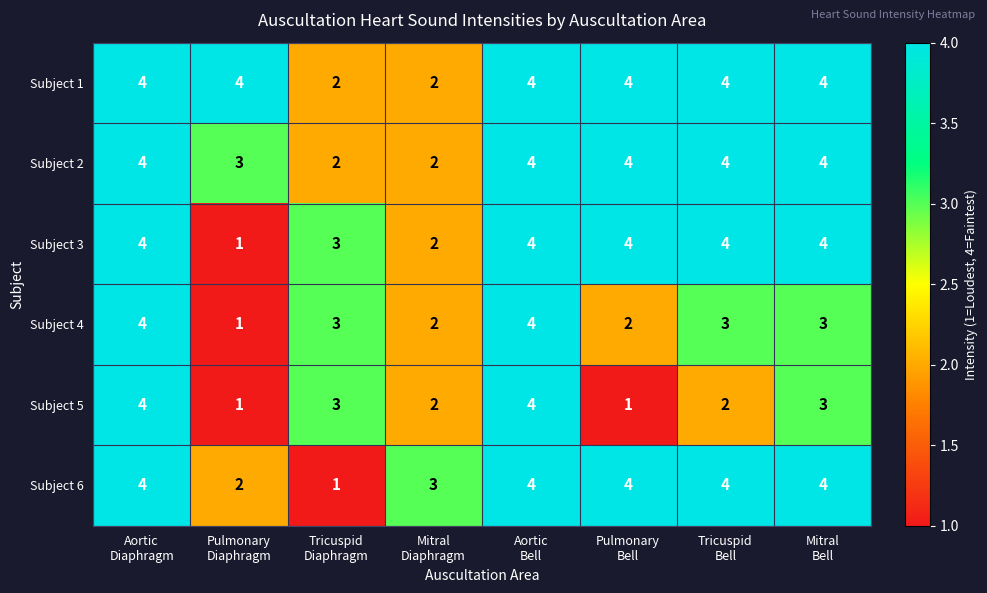

What is the average value of the Subject 6 series?

3